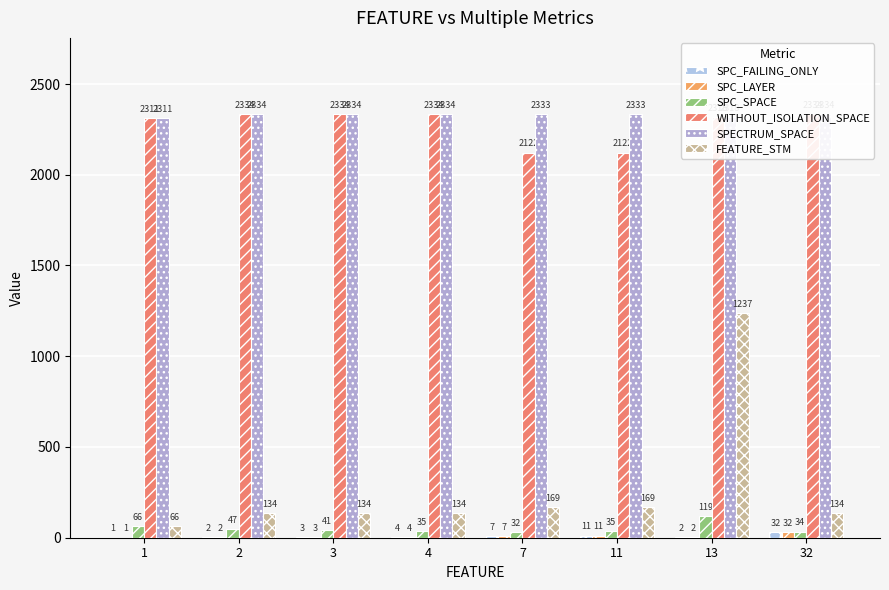

Is it true that SPECTRUM_SPACE equals 2334 at 3?

True